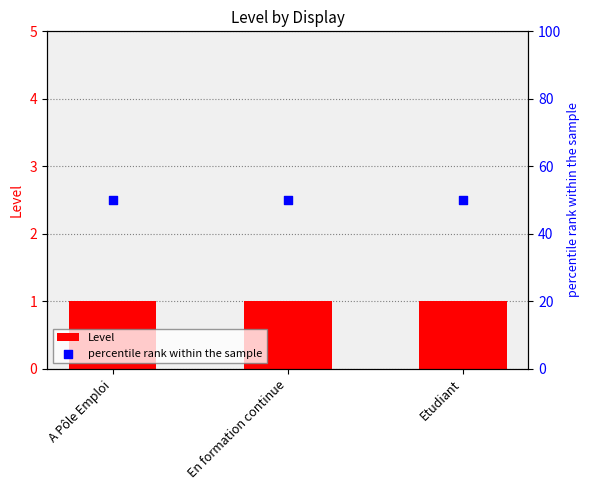

What are all the series names shown in the legend?

Level, percentile rank within the sample